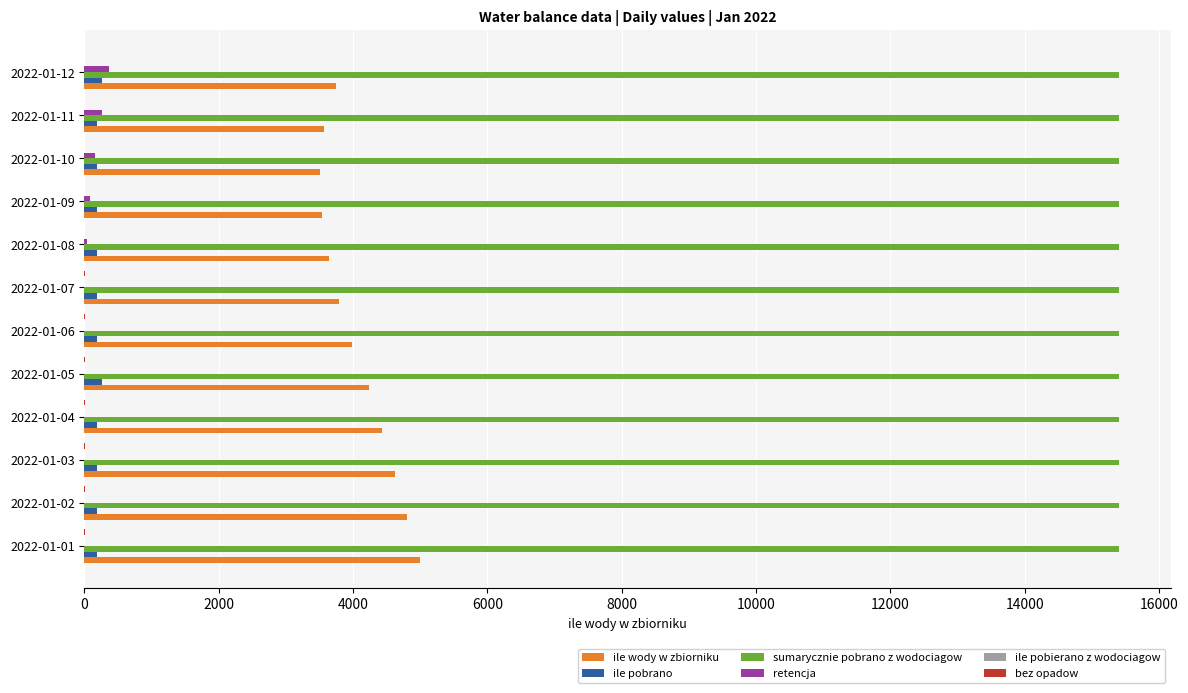

What is the greatest value displayed?

15402